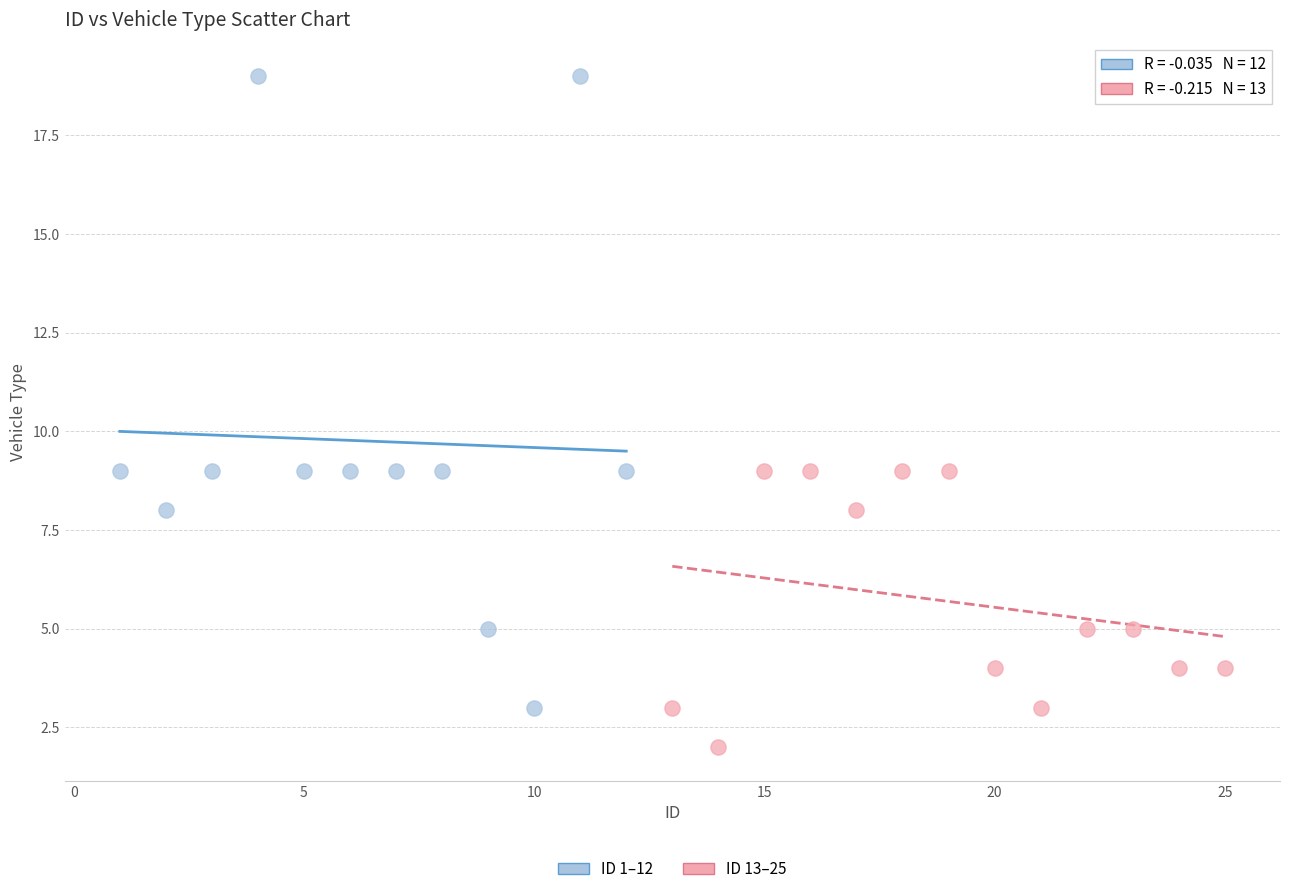

Which series reaches the maximum Y coordinate?

ID 1–12